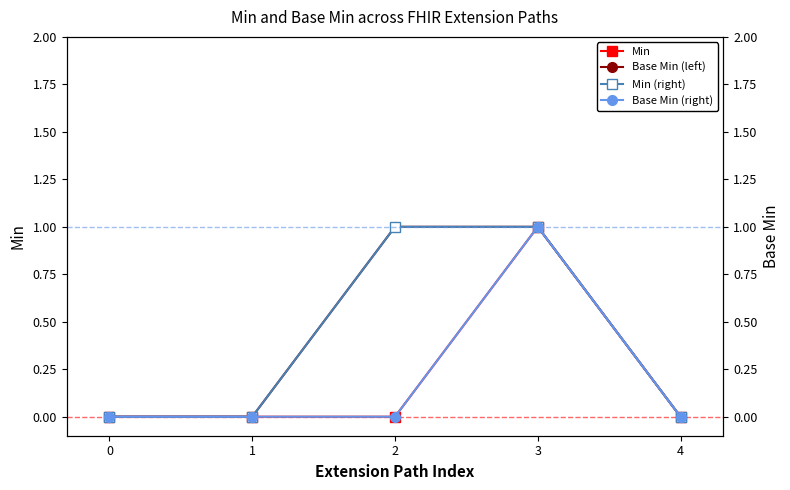

Which category has the highest value in the Min series?

3